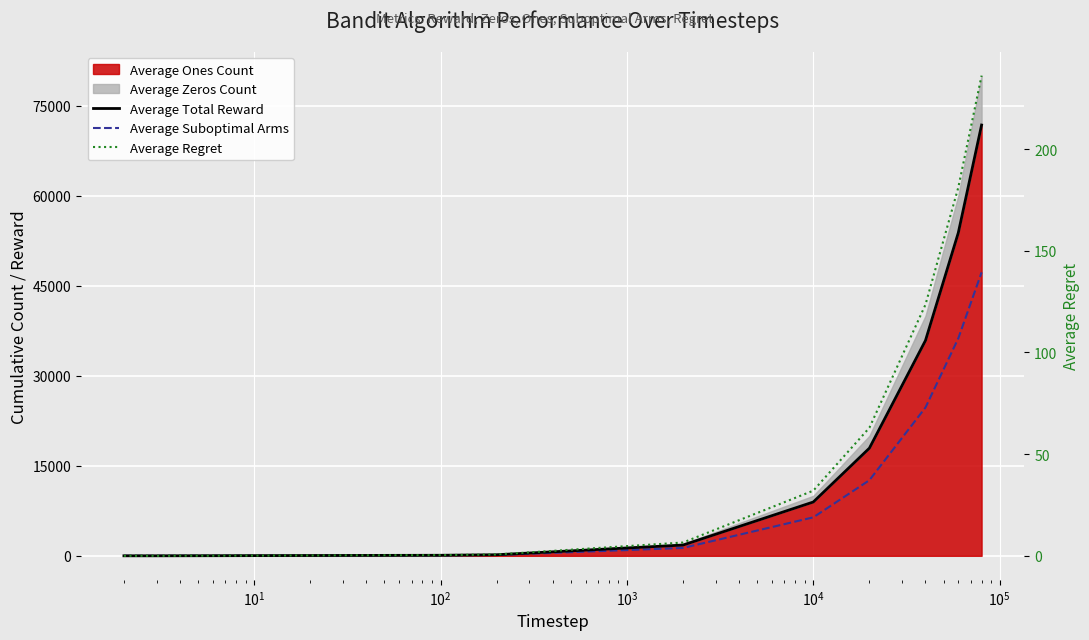

Which series has the largest total across all categories?

Average Total Reward